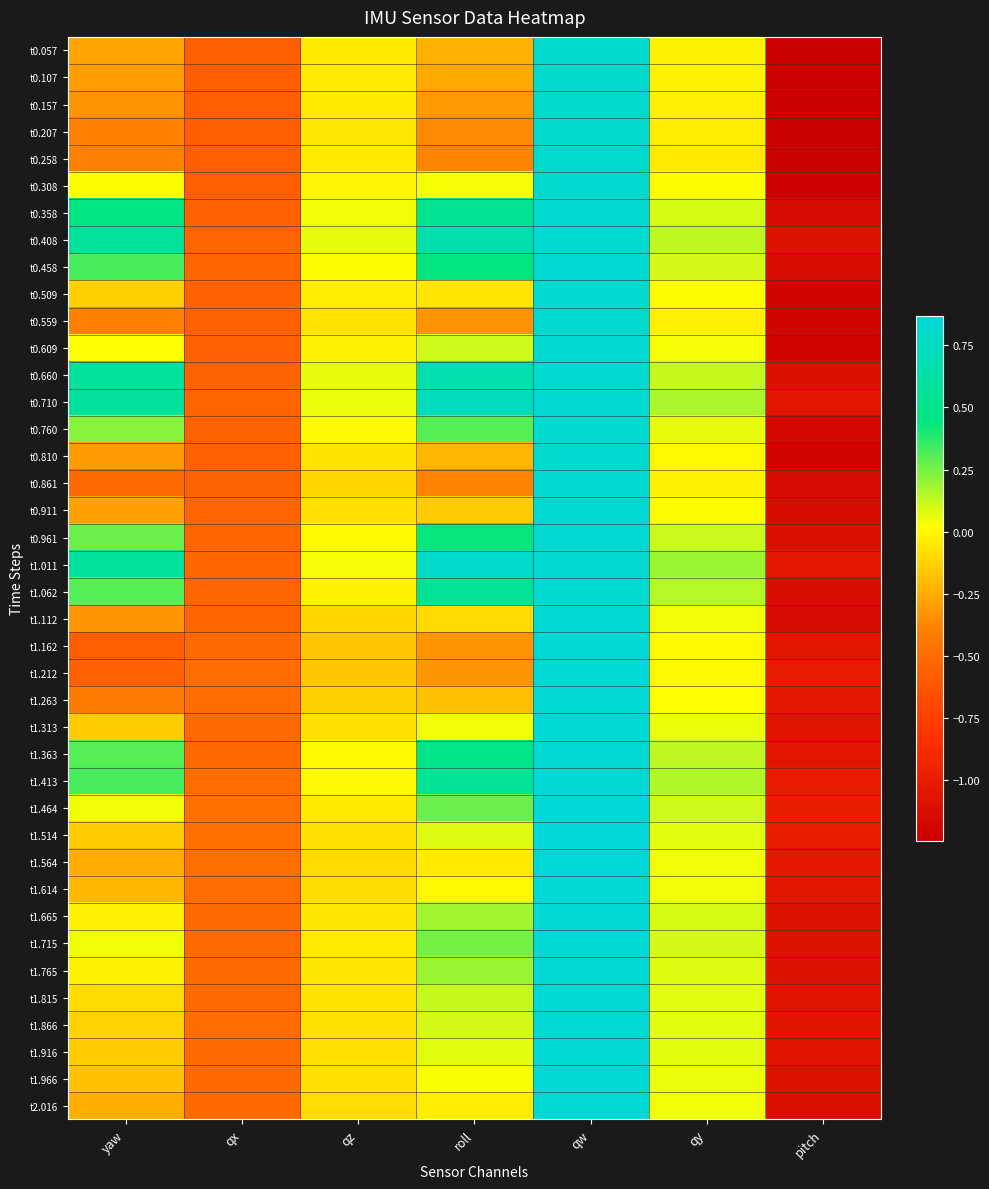

At how many categories does at least one series exceed 0?

5